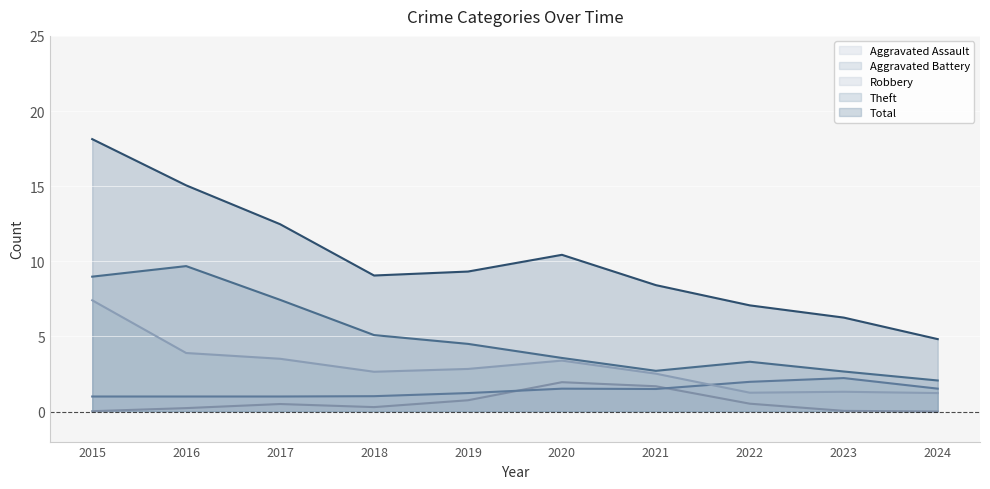

How many lines are shown in the chart?

5